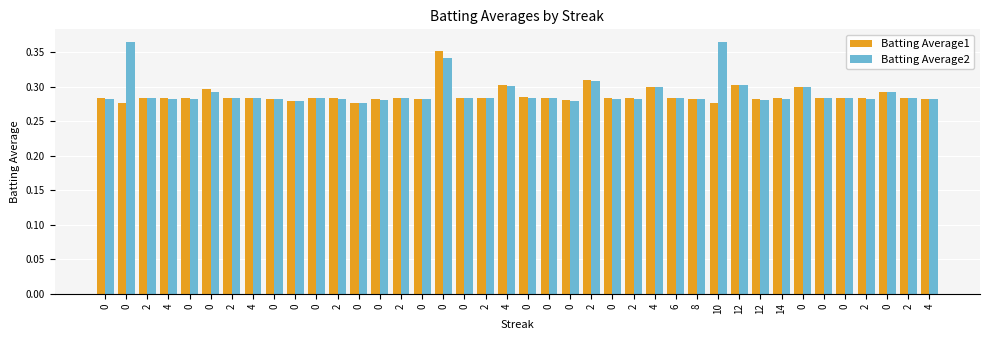

Rank the series by their average value, from highest to lowest.

Batting Average2, Batting Average1